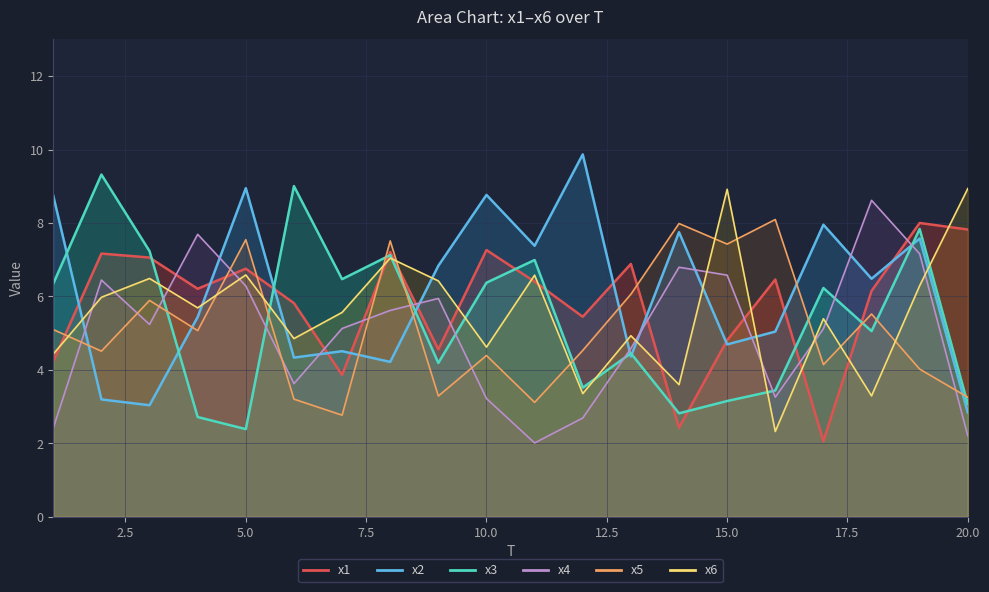

What is the difference between the highest and lowest values at 12?

7.2